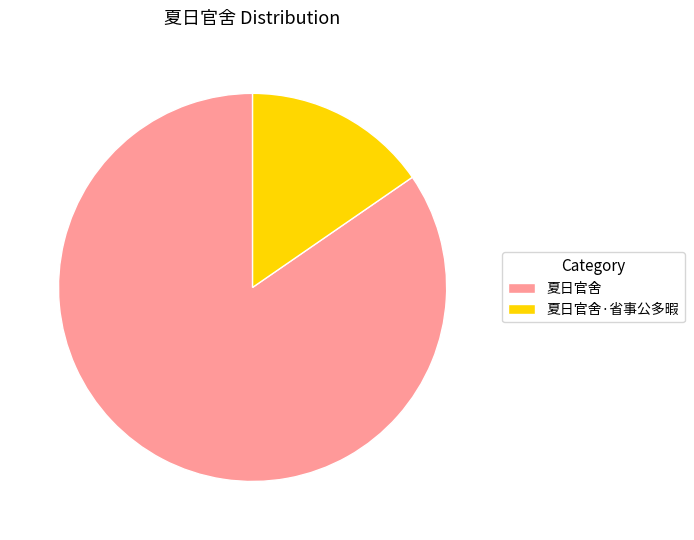

Rank the categories by value from highest to lowest.

夏日官舍, 夏日官舍·省事公多暇